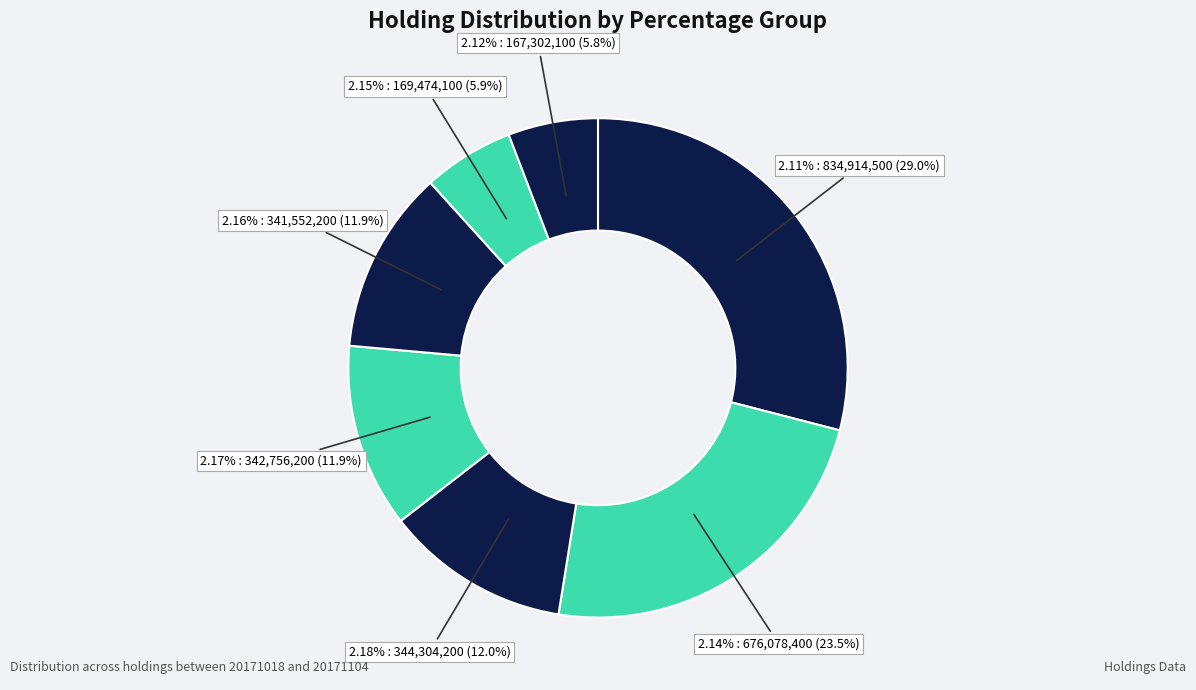

Is 20171103 the majority of the pie?

No